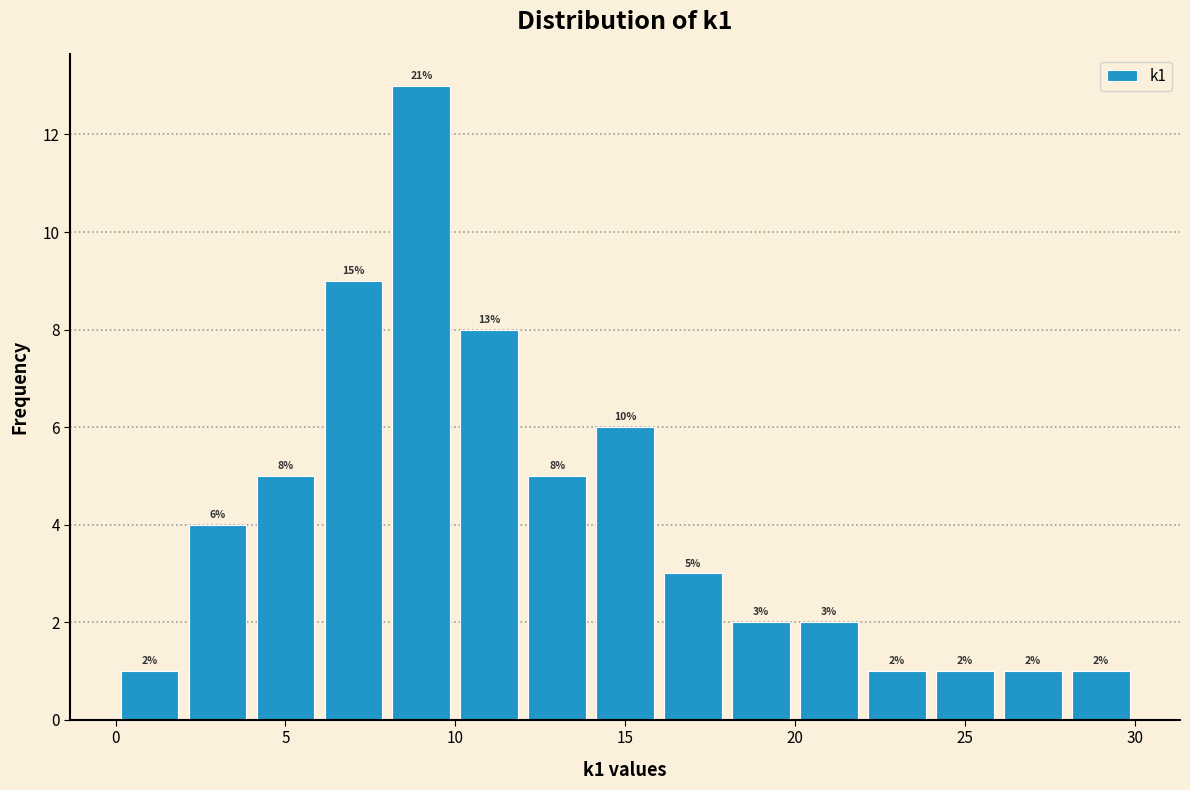

Over which range of the x-axis is the bar tallest?

8 to 10